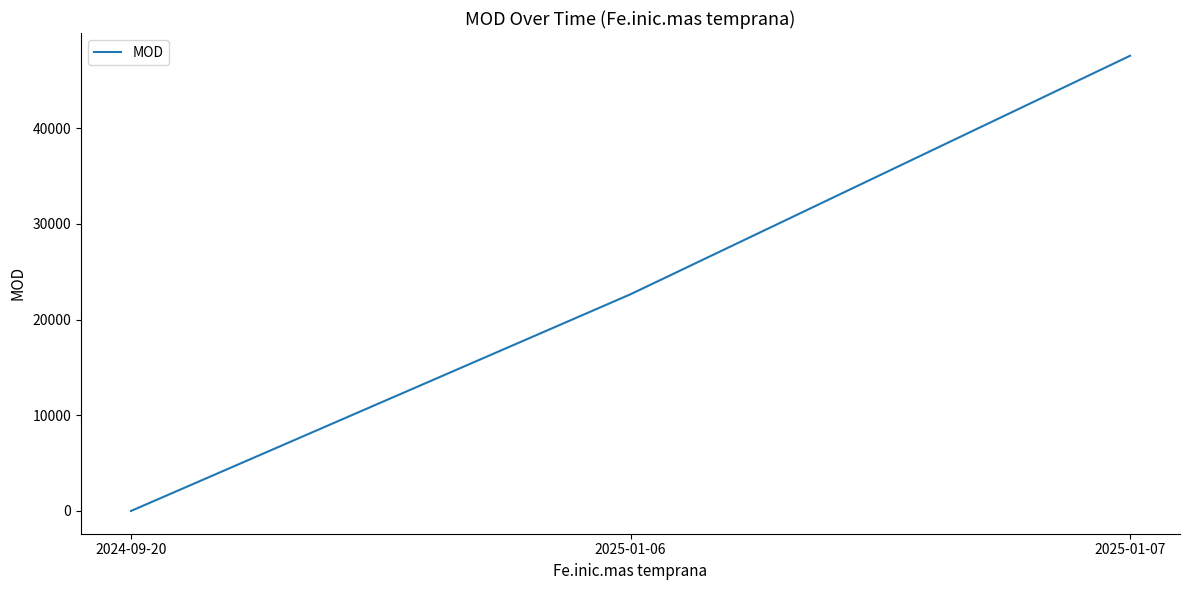

At which category does the chart reach its minimum across all series?

2024-09-20